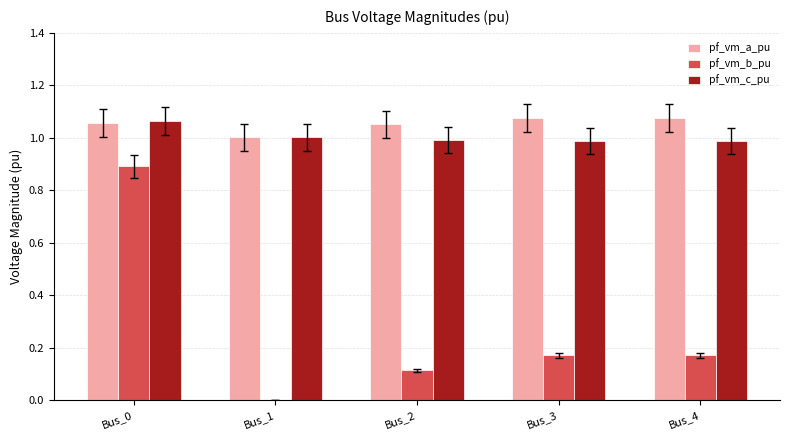

Which series has the widest spread of values?

pf_vm_b_pu